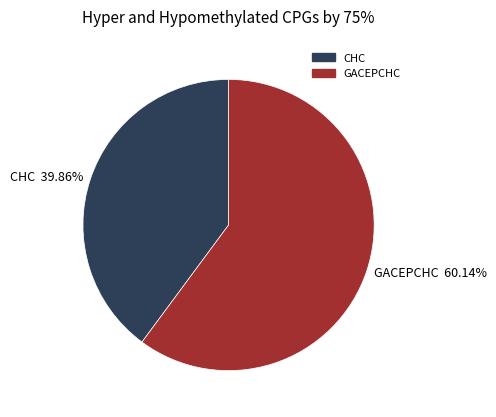

What percentage is NOT represented by CHC?

60.1%